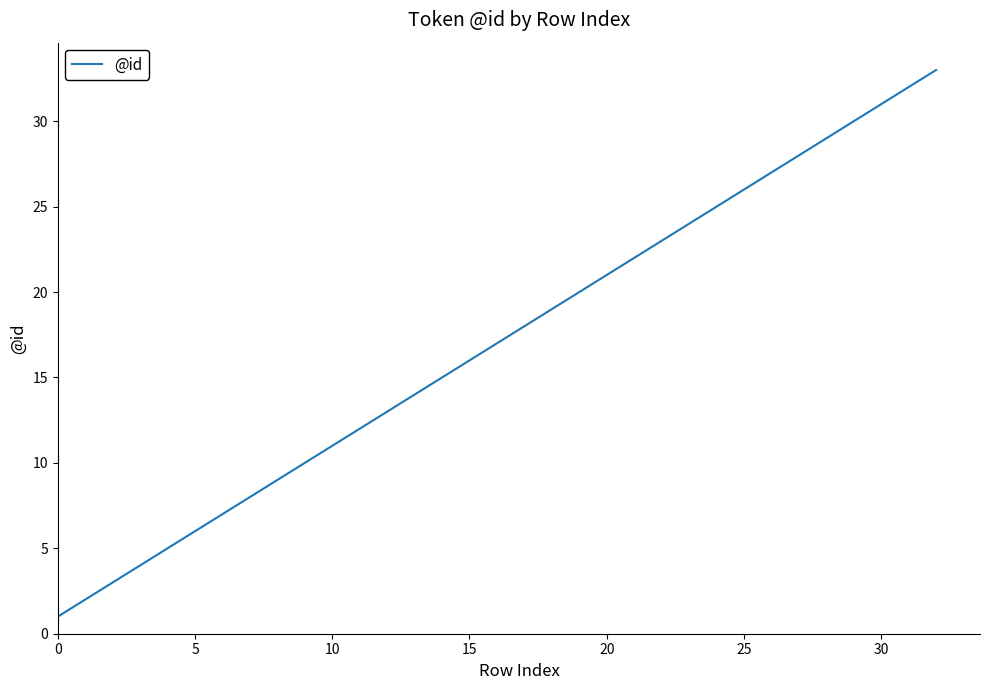

What is the greatest value displayed?

33